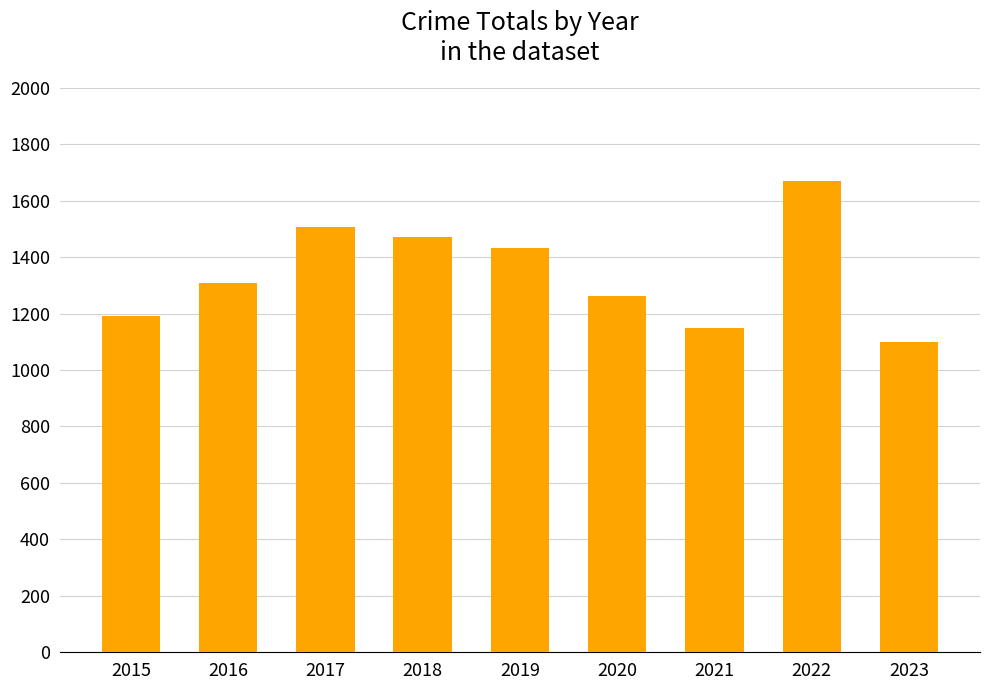

Approximately how many times larger is the value at 2018 compared to 2020?

1.2